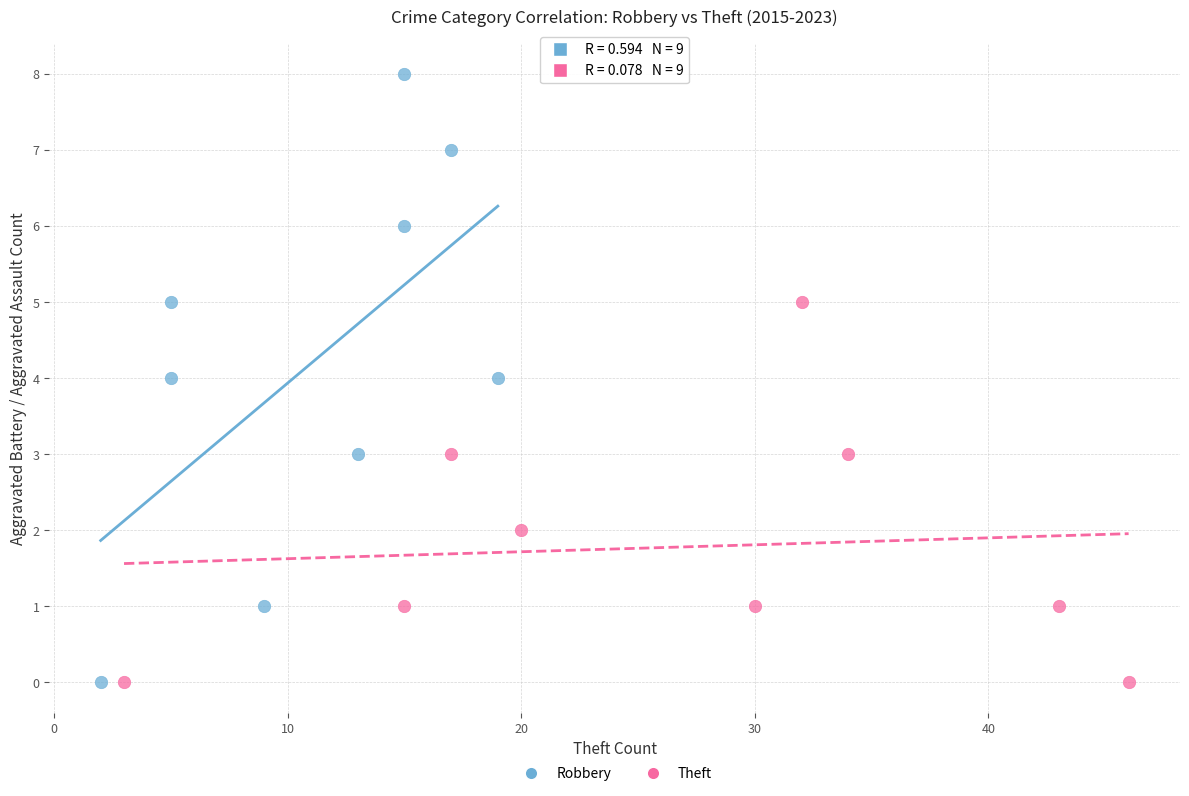

Which series has the widest spread of Y values?

Robbery